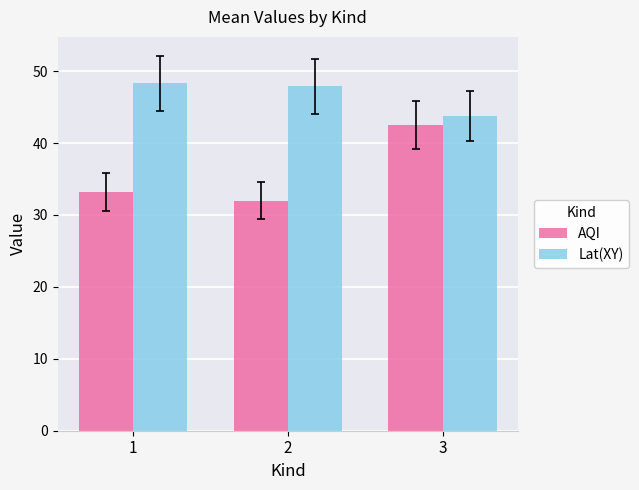

Count the number of categories in the chart.

3